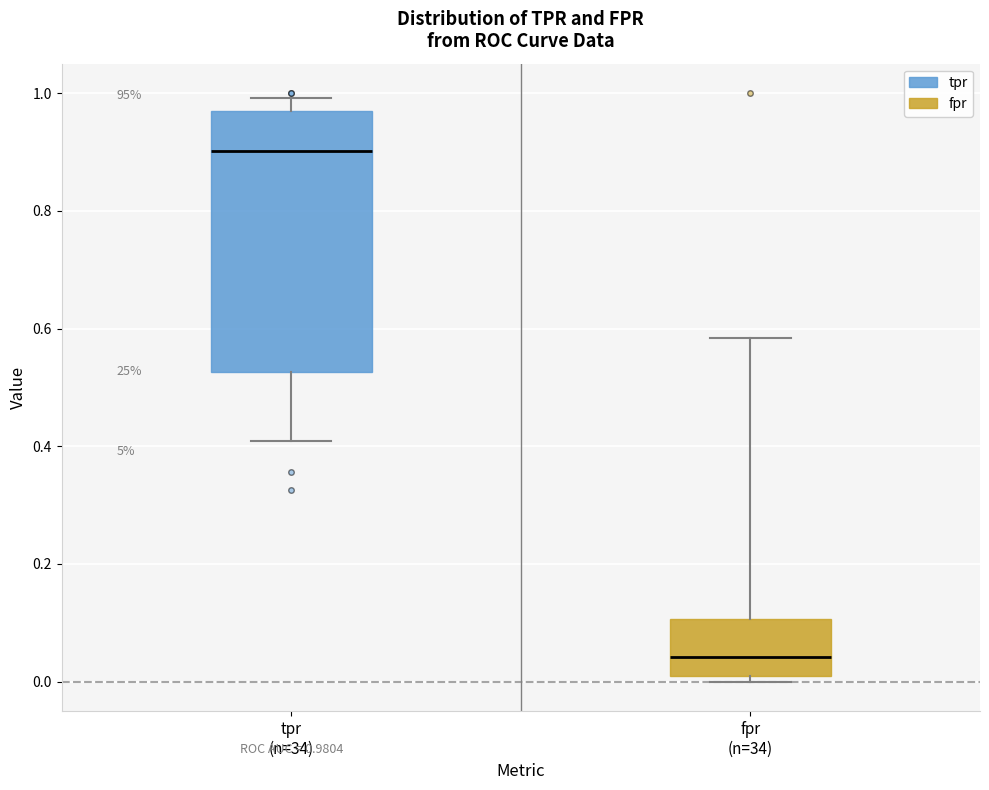

Which box has the highest median line?

tpr (n=34)